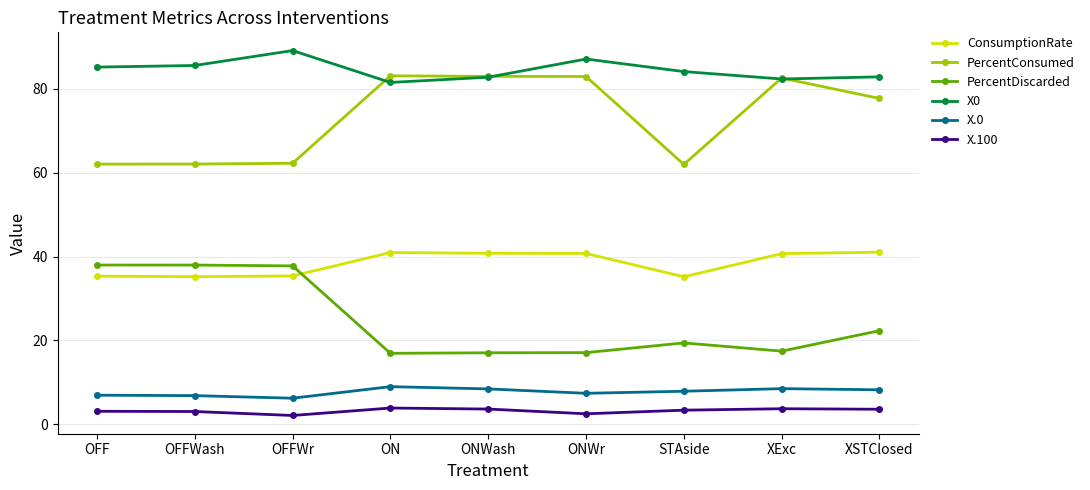

What is the spread (max minus min) of values at ON?

79.2